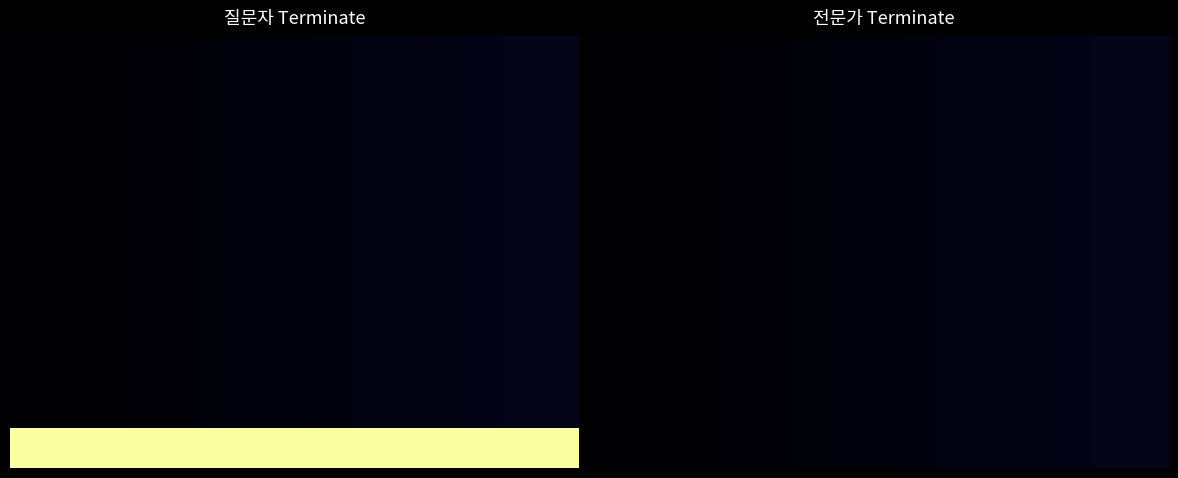

Count the number of categories in the chart.

15